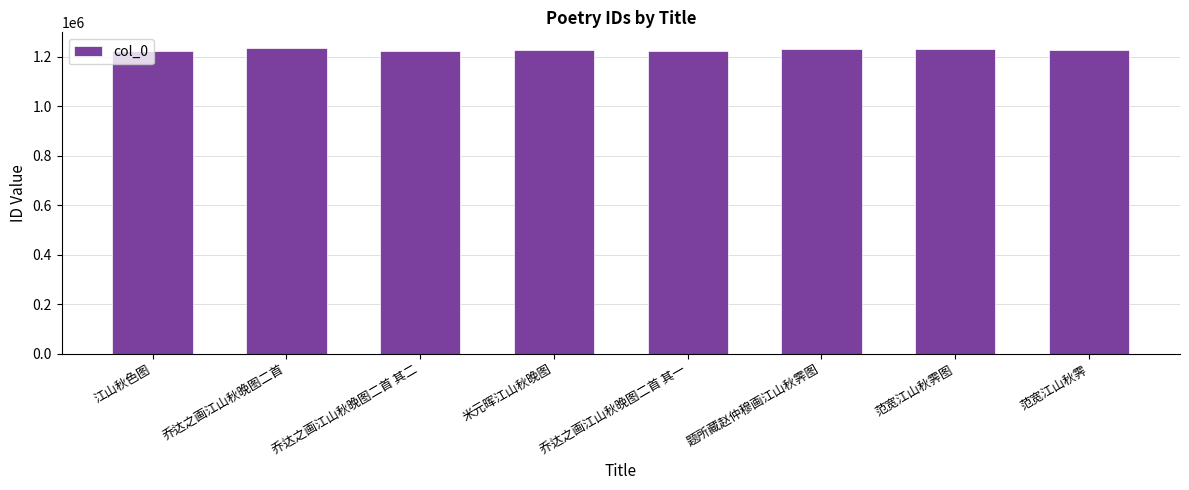

True or false: the data shows 539688 at 江山秋色图.

False